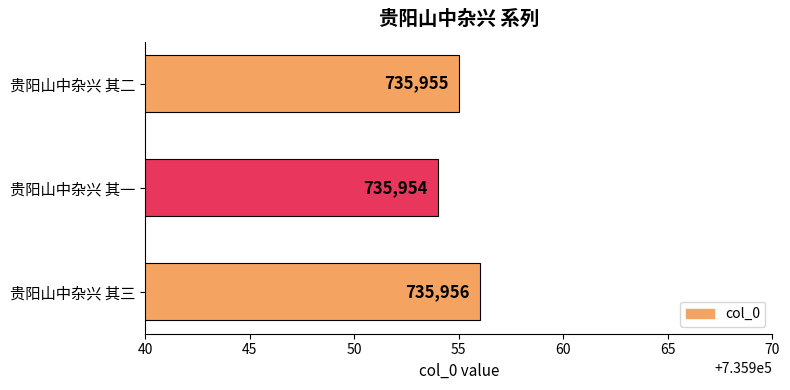

Reading bottom to top, list all the values displayed in this chart.

贵阳山中杂兴 其三=735956	贵阳山中杂兴 其一=735954	贵阳山中杂兴 其二=735955